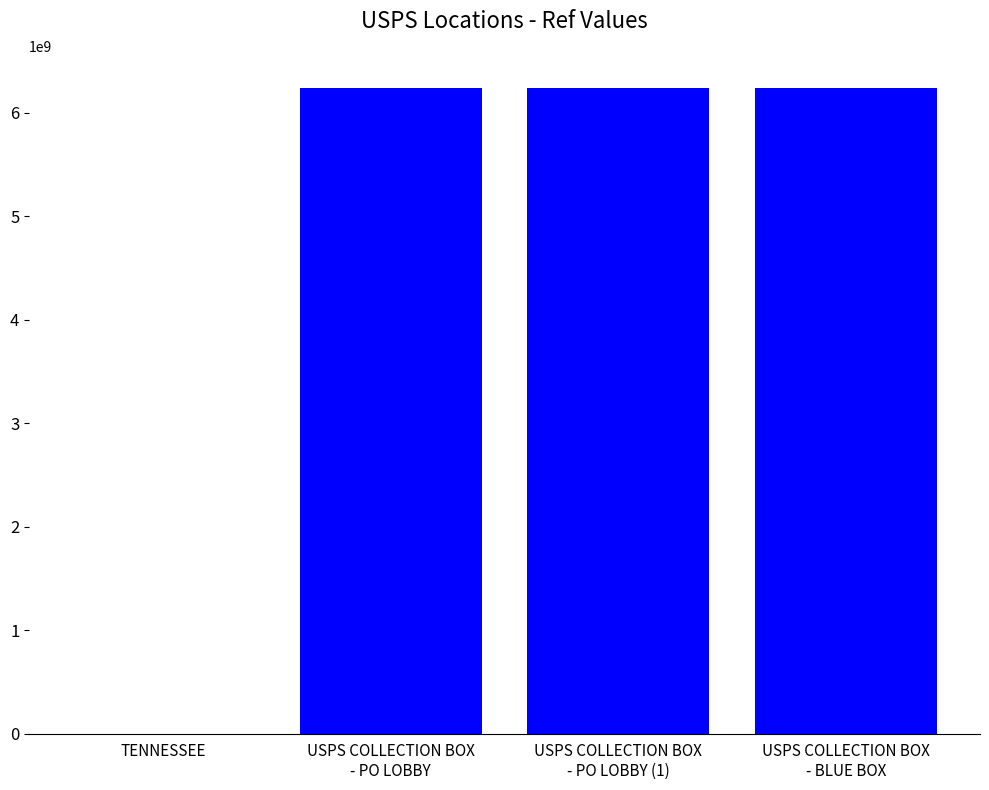

How many series are shown in this chart?

1